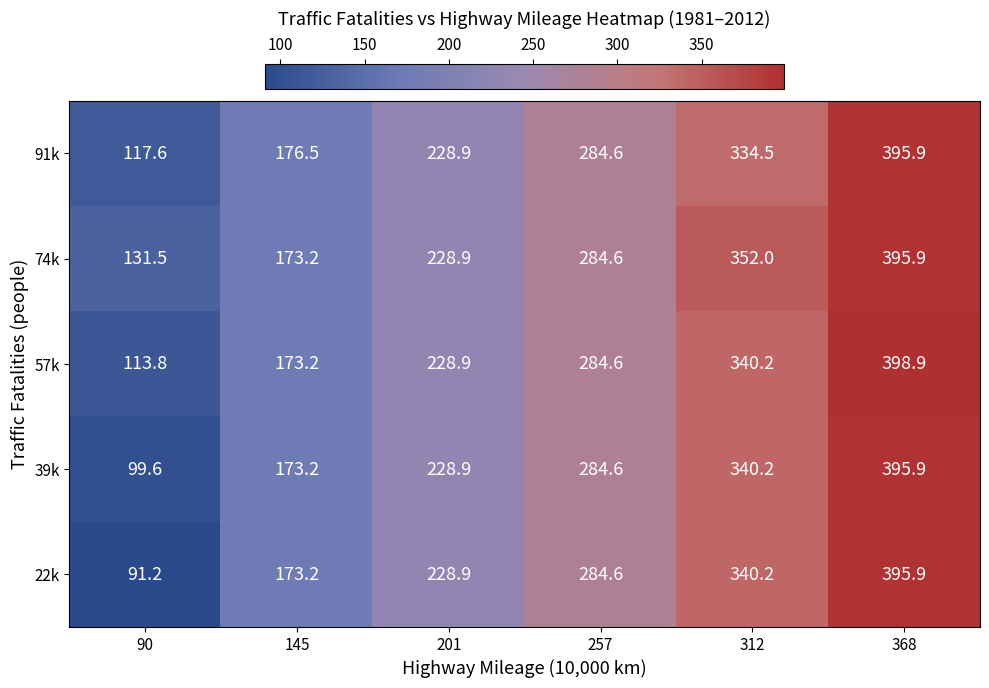

Between 145 and 368, which series saw the biggest shift?

57k